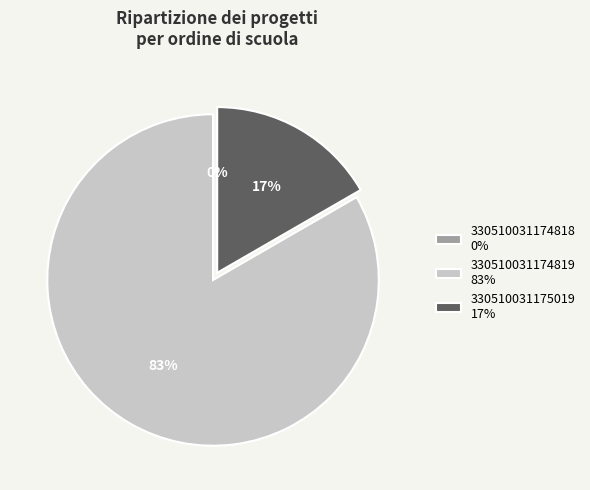

Which category has the biggest portion of the pie?

330510031174819